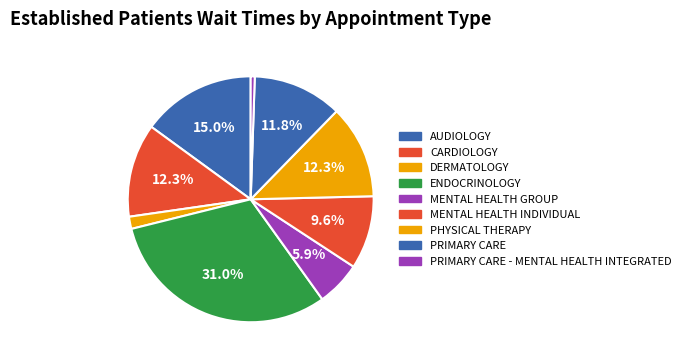

Which slice is the smallest?

PRIMARY CARE - MENTAL HEALTH INTEGRATED